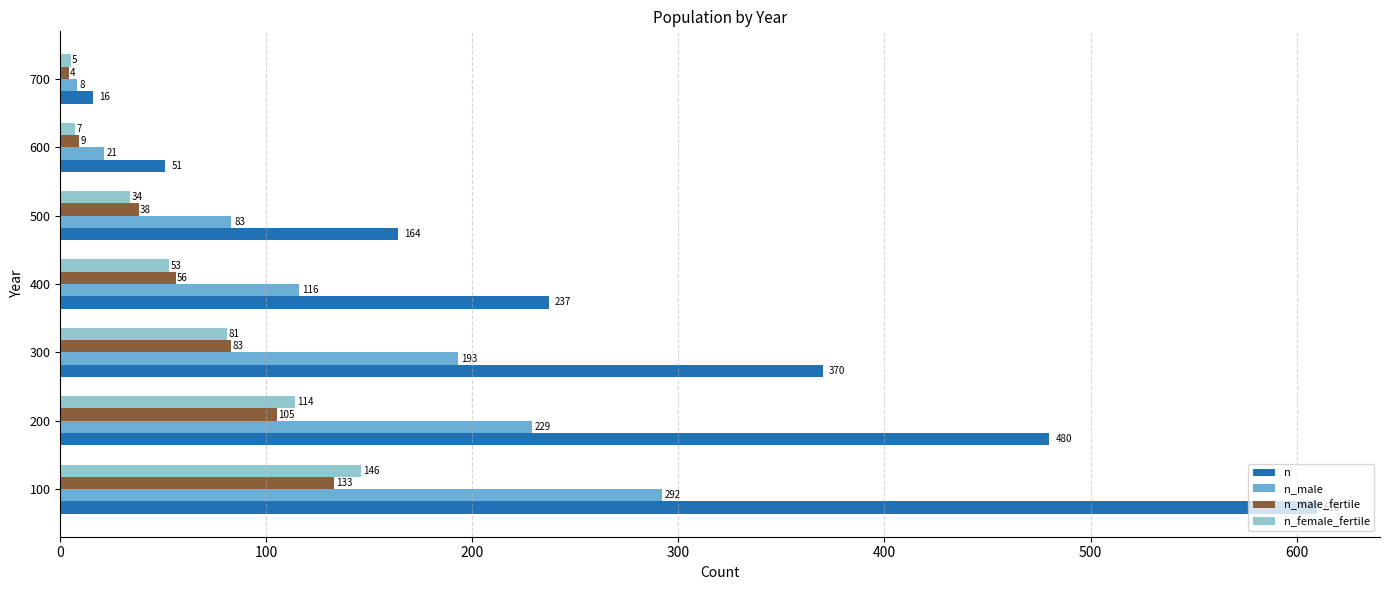

The value of n at 100 is 610. True or false?

True